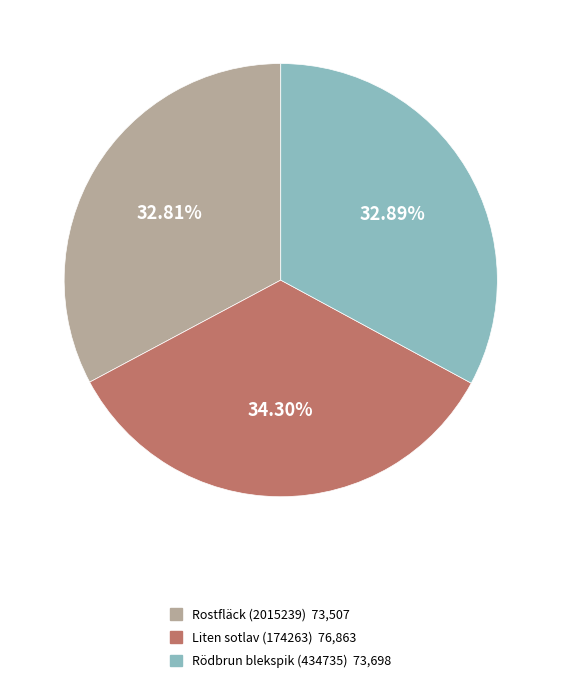

Does Rödbrun blekspik (434735) represent more than half of the total?

No